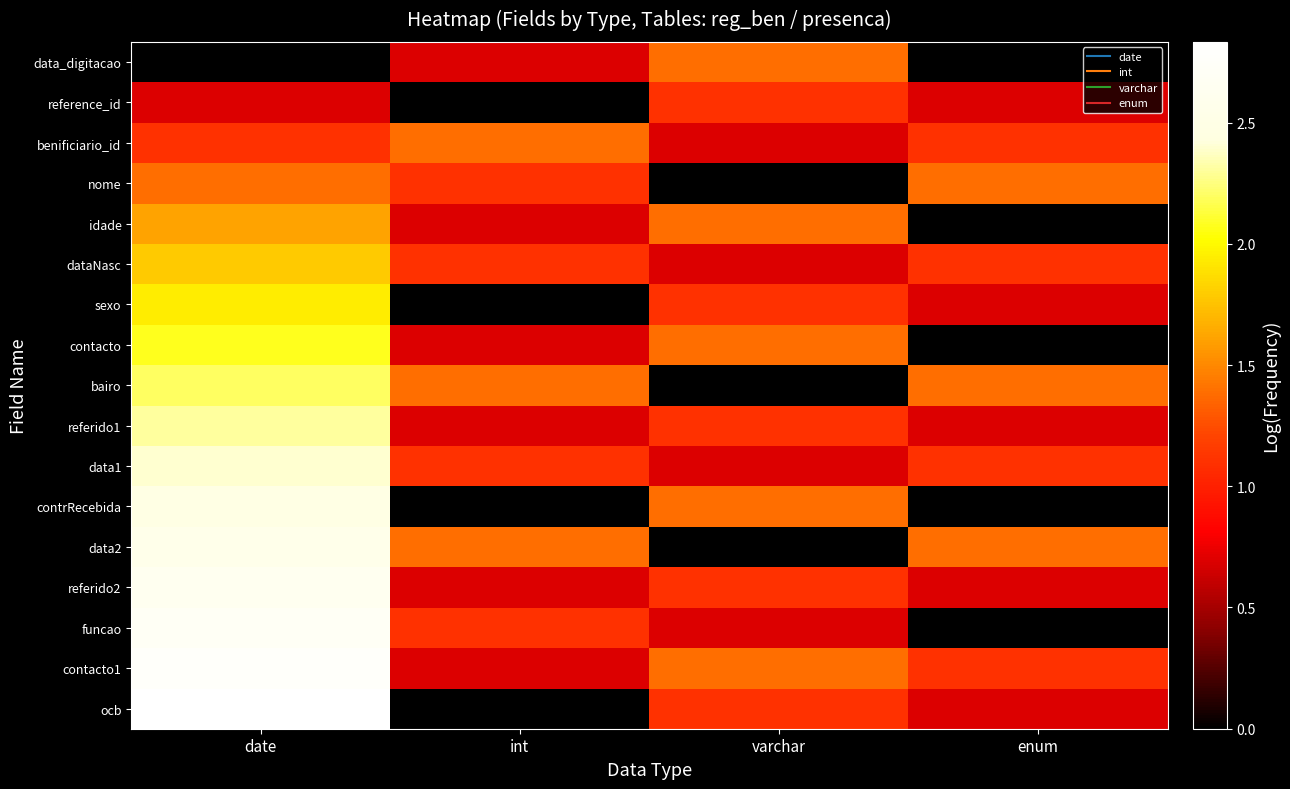

At which category is the sum across all series the highest?

date